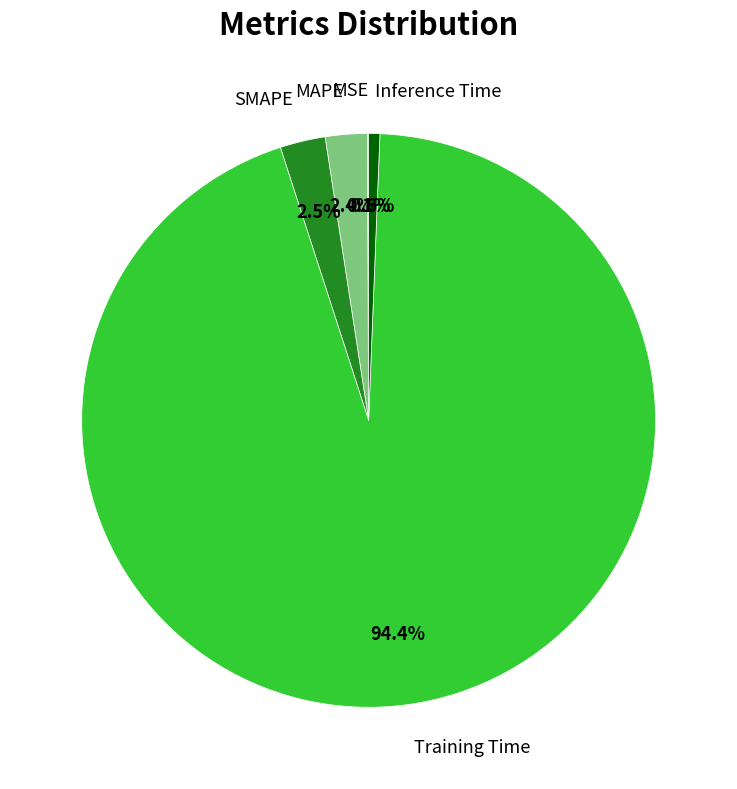

The MAPE slice represents 2% of the pie. True or false?

True